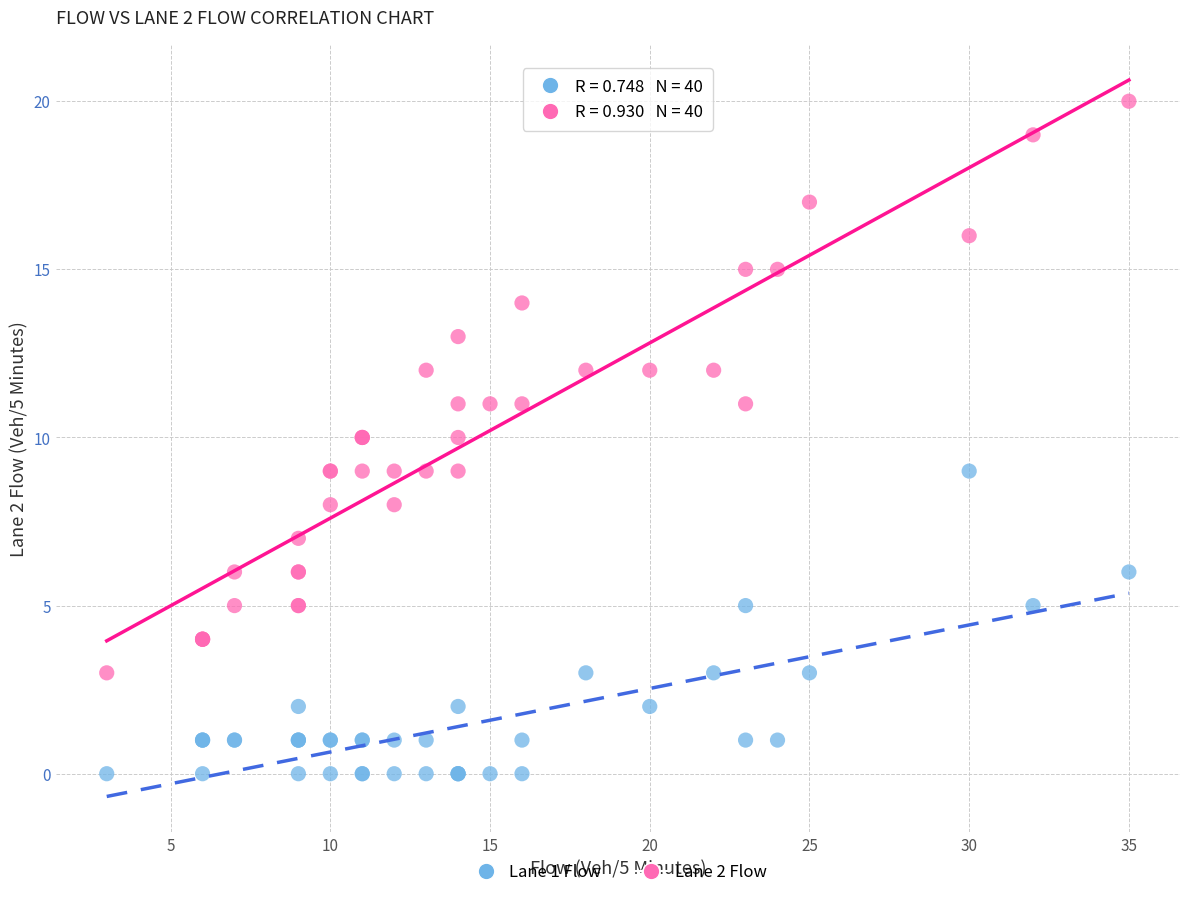

Which series contains the lowest Y value?

Lane 1 Flow